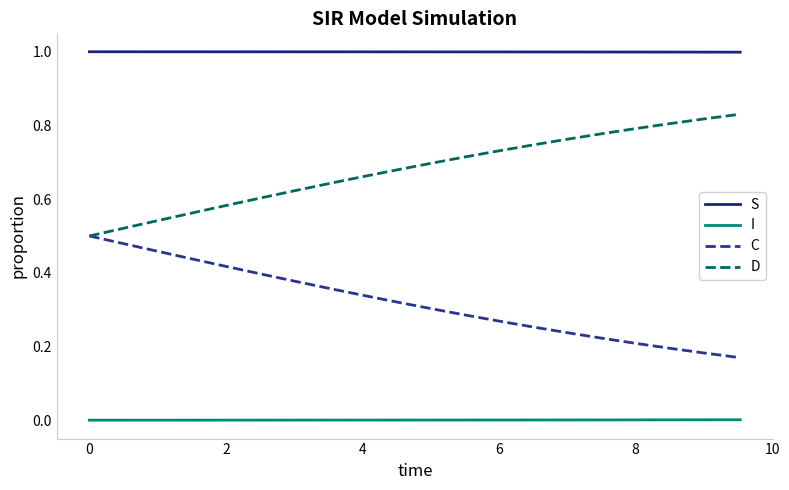

True or false: S and D intersect in this chart.

False